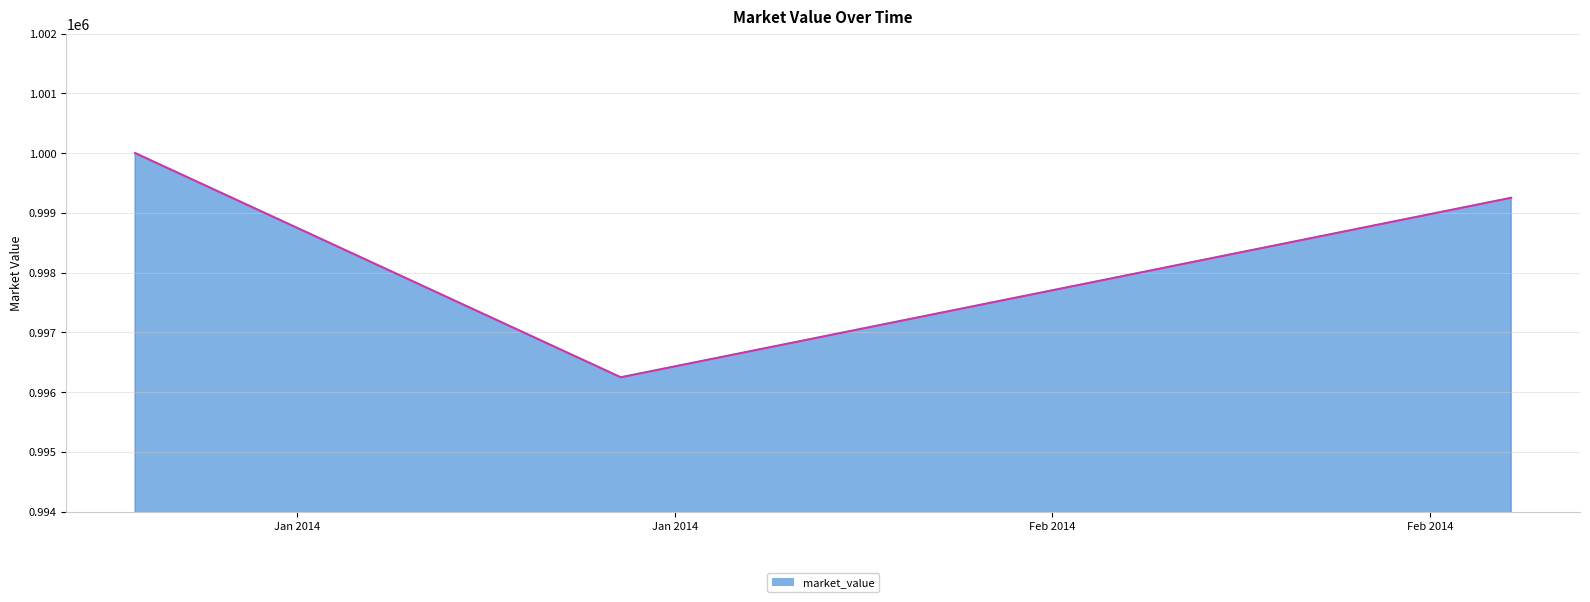

What is the average value?

998499.3